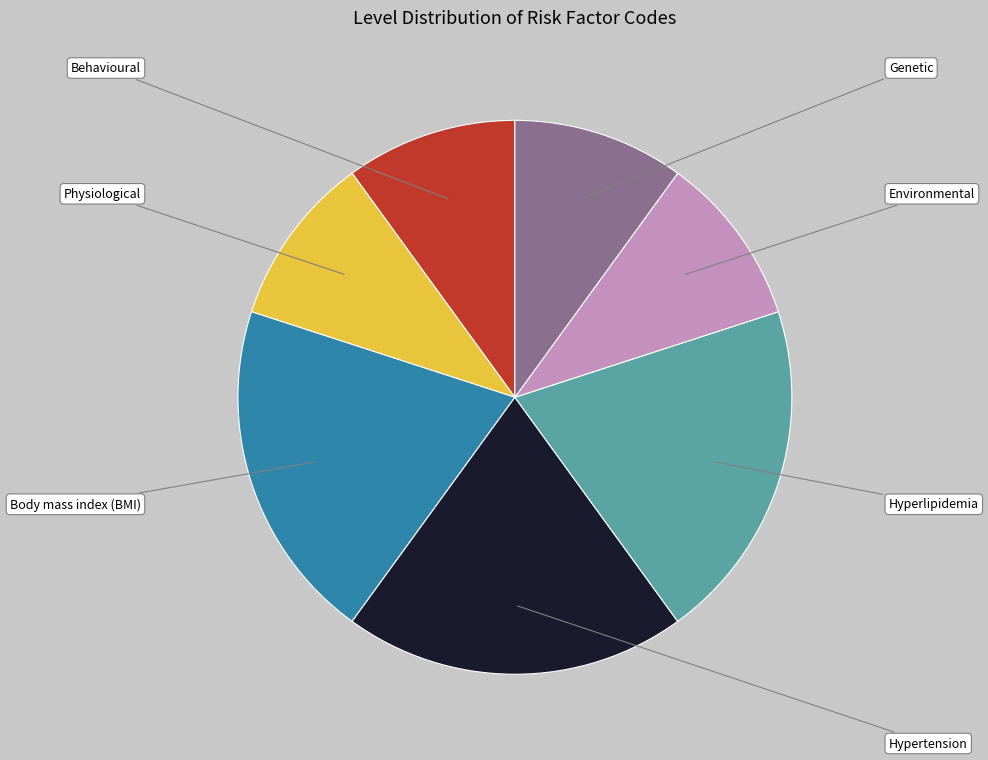

Is there any slice that represents more than half of the pie?

No